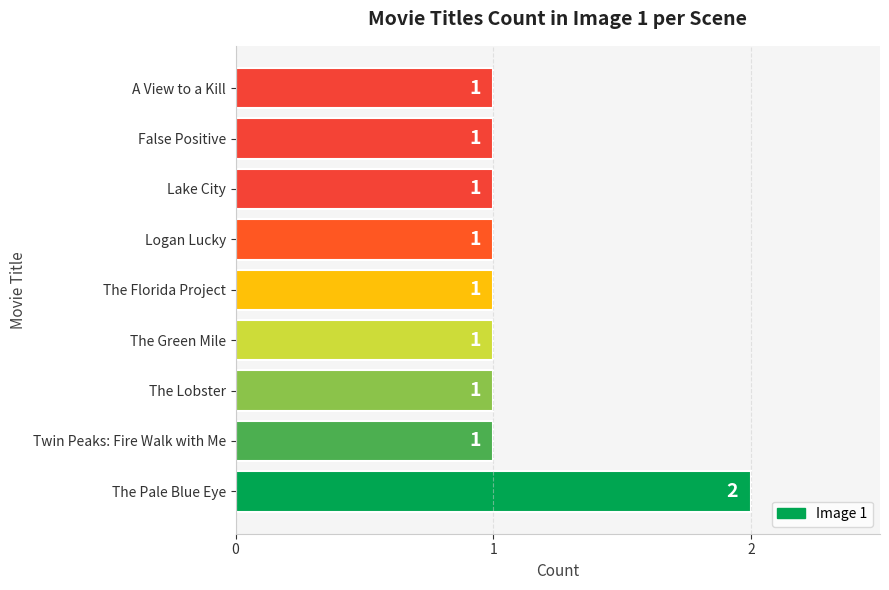

How many data points does each series have?

9